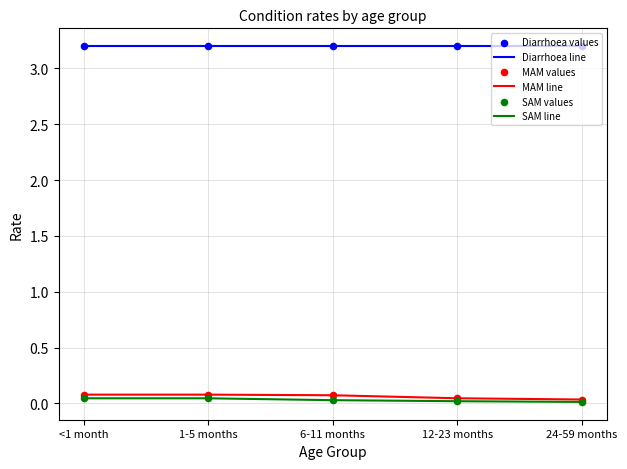

What is the greatest value displayed?

3.2